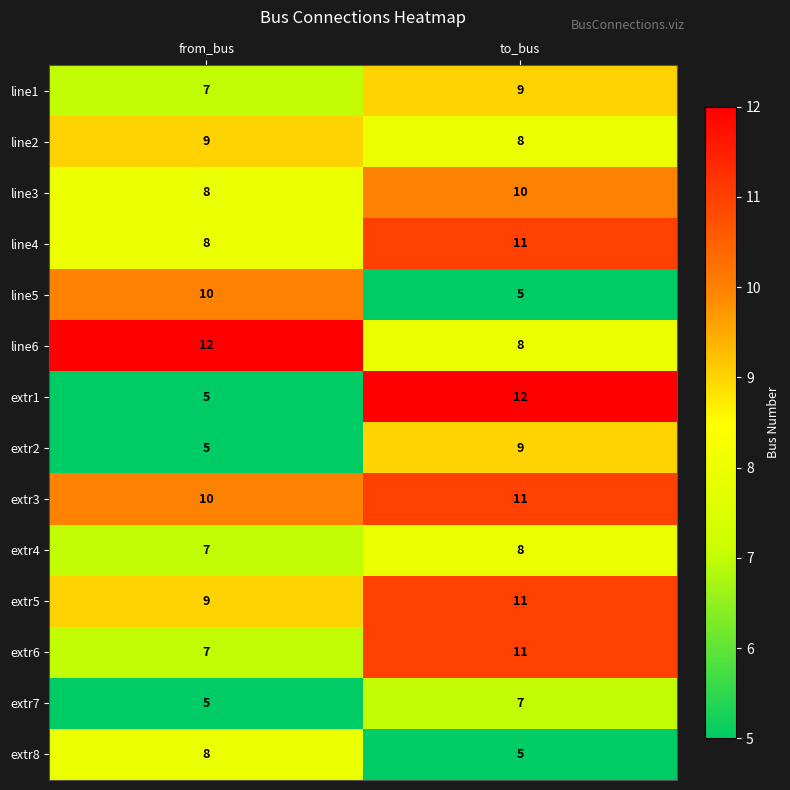

What value does the extr1 series have at from_bus?

5